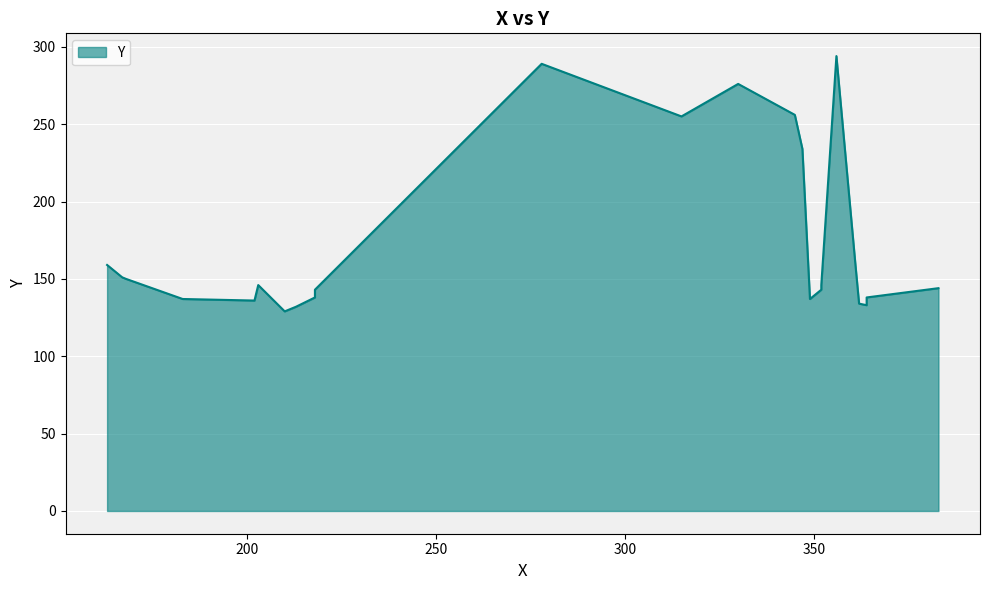

How many distinct data groups are displayed?

1